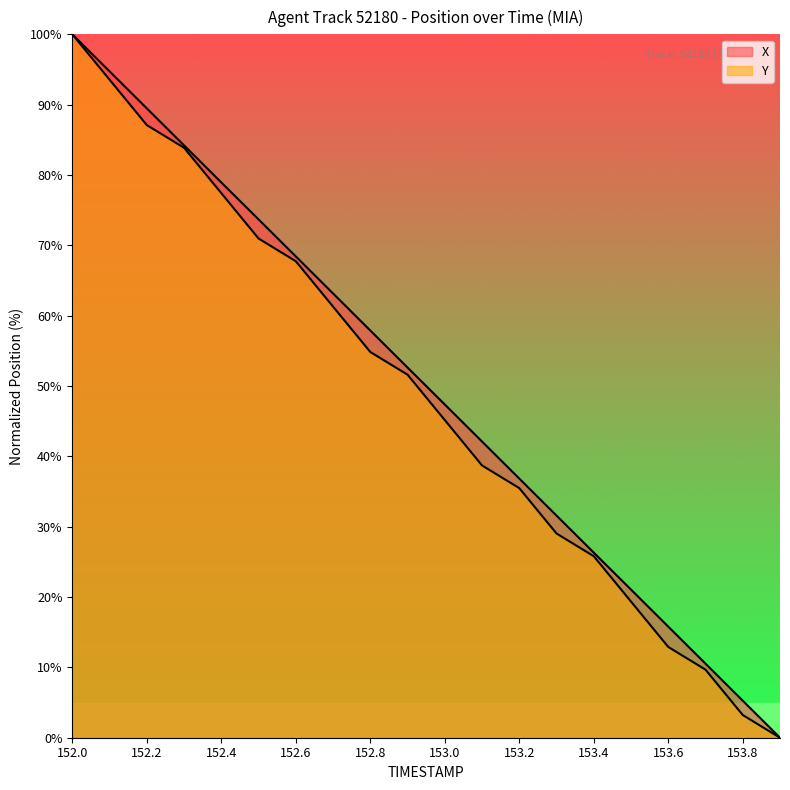

Between 152.3 and 153.4, which is larger?

152.3